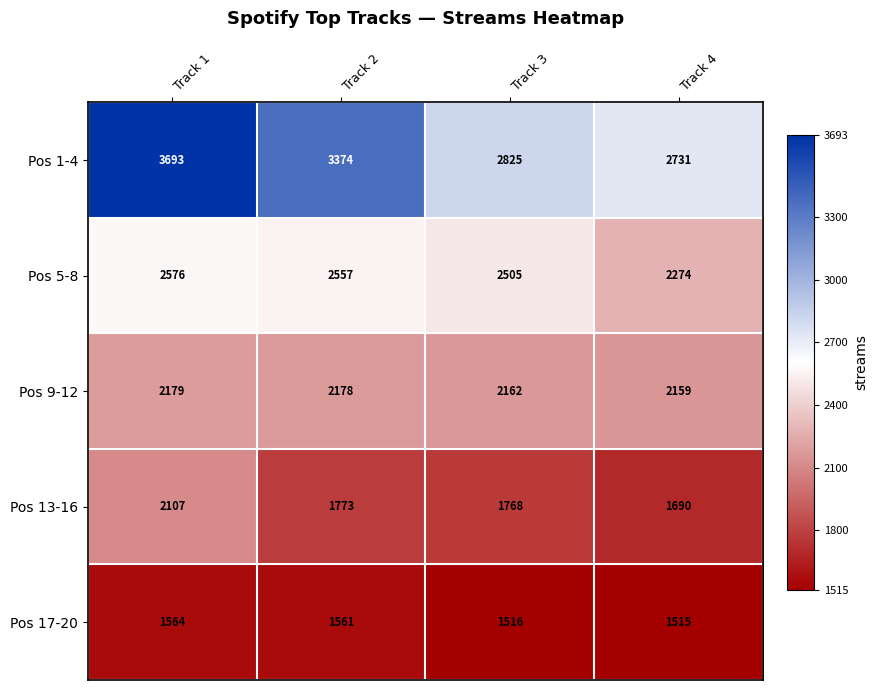

Which series changed the most between Track 1 and Track 3?

Pos 1-4